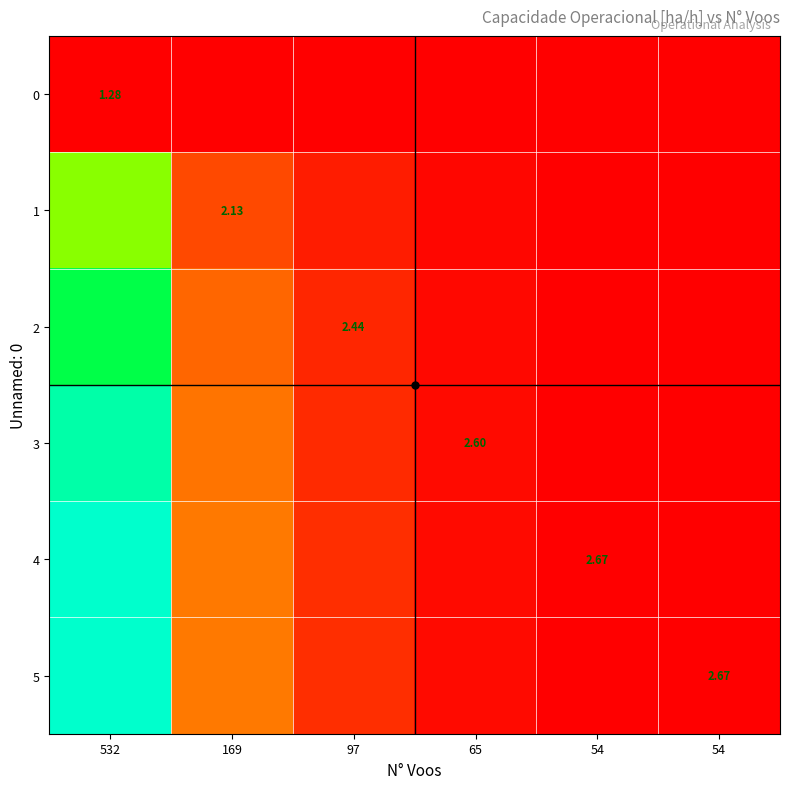

At how many categories does at least one series exceed 0?

4